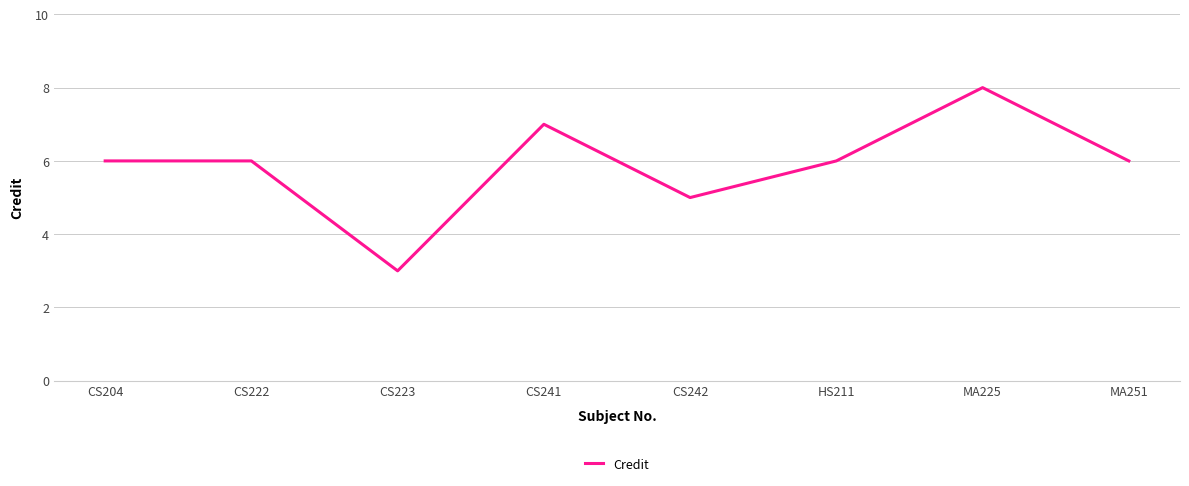

The value at MA251 is 6. True or false?

True